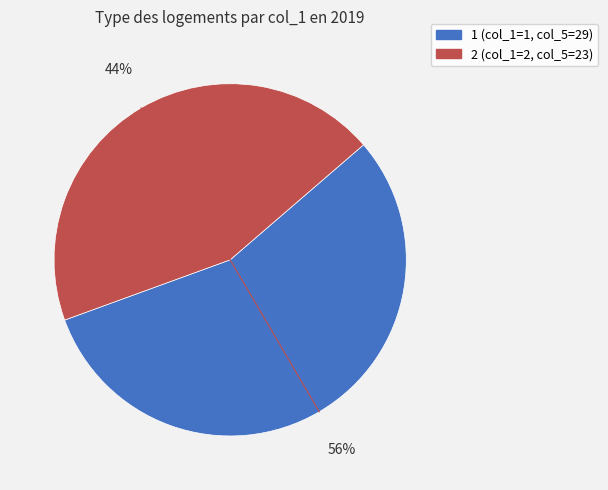

Is the sum of 2 and 1 greater than half?

Yes